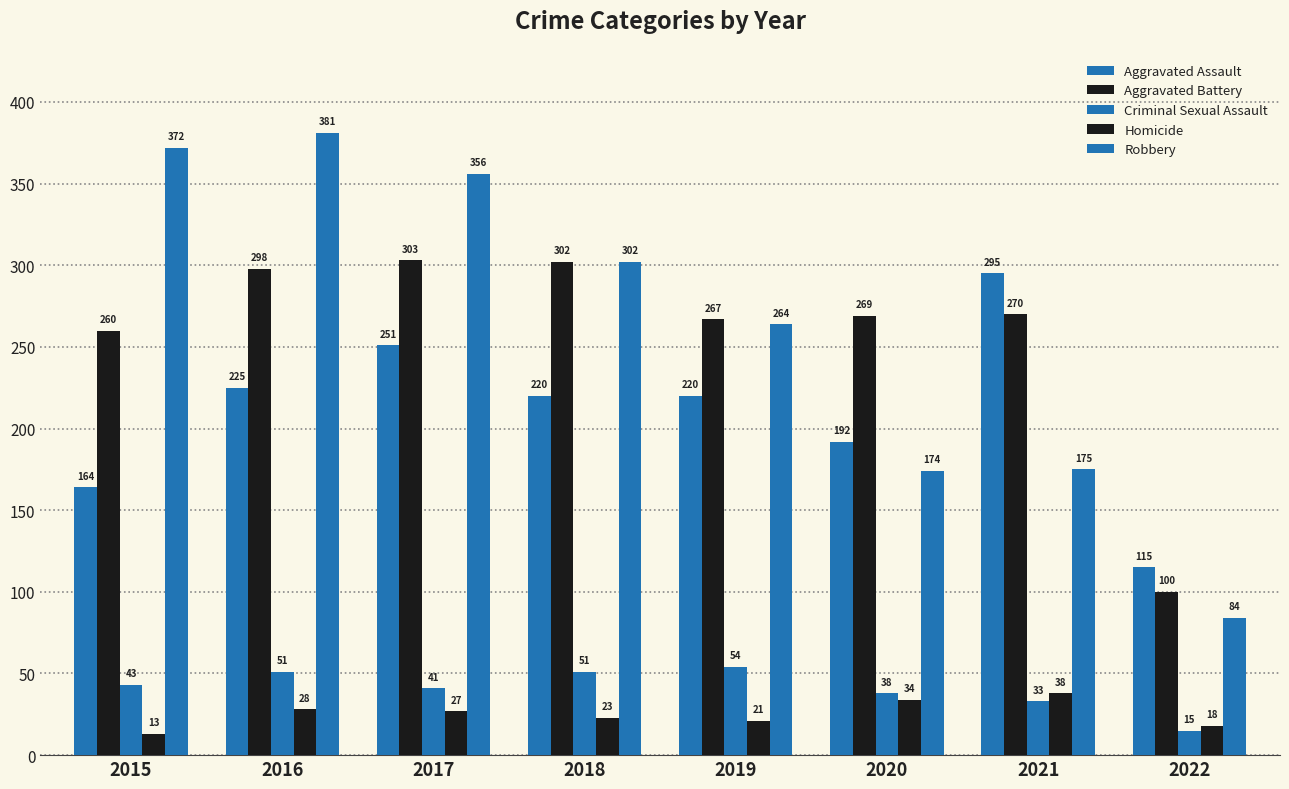

How many bars are there in each group?

5